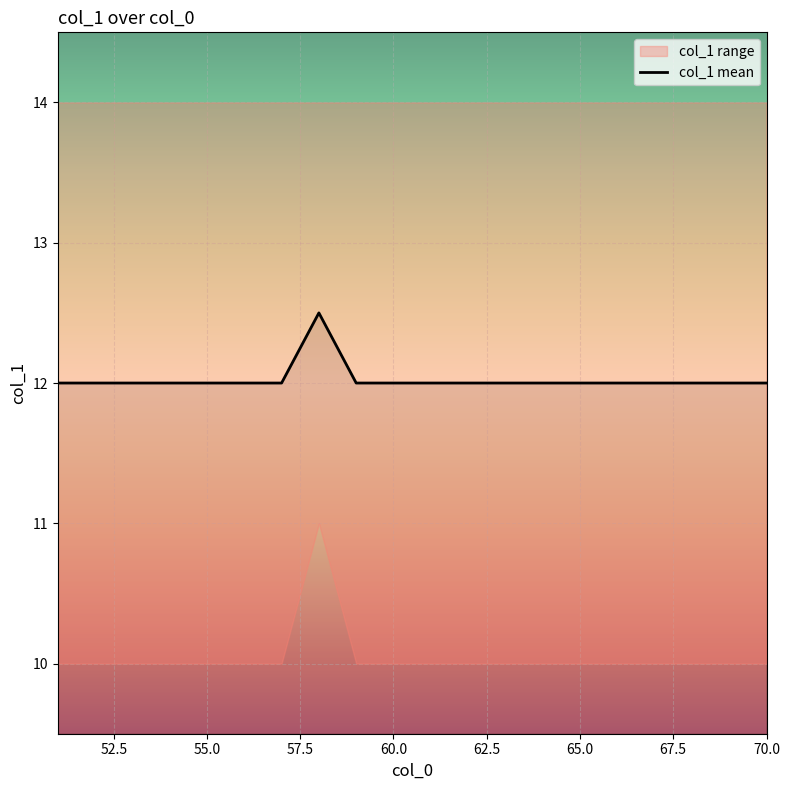

How many values exceed 12?

1